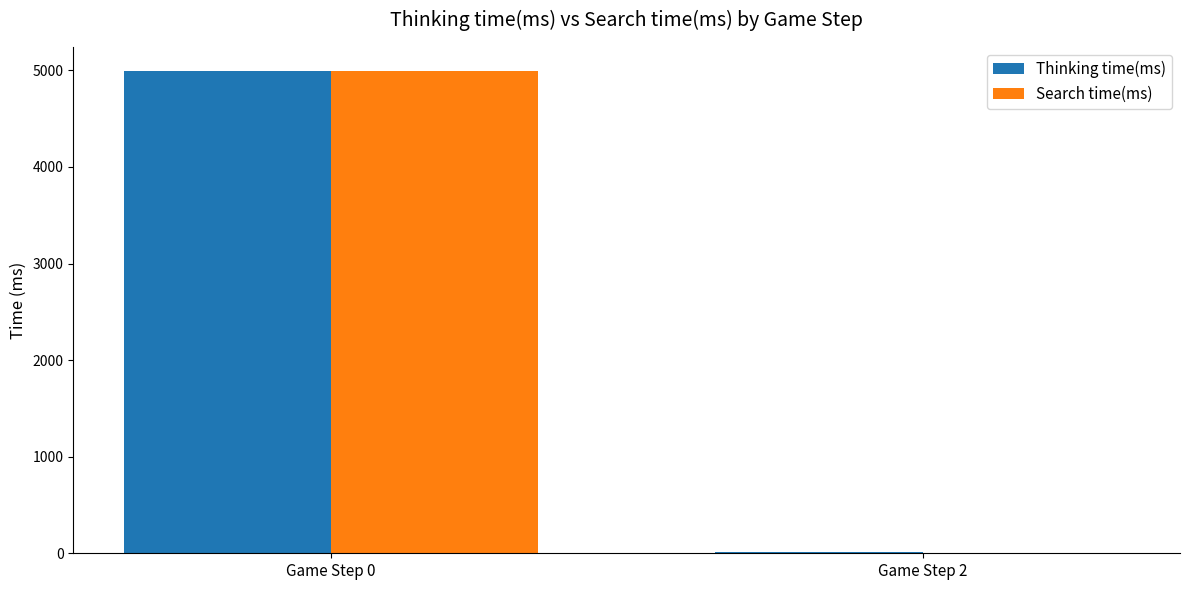

Is the value of Search time(ms) at Game Step 2 greater than the value of Thinking time(ms) at Game Step 0?

No